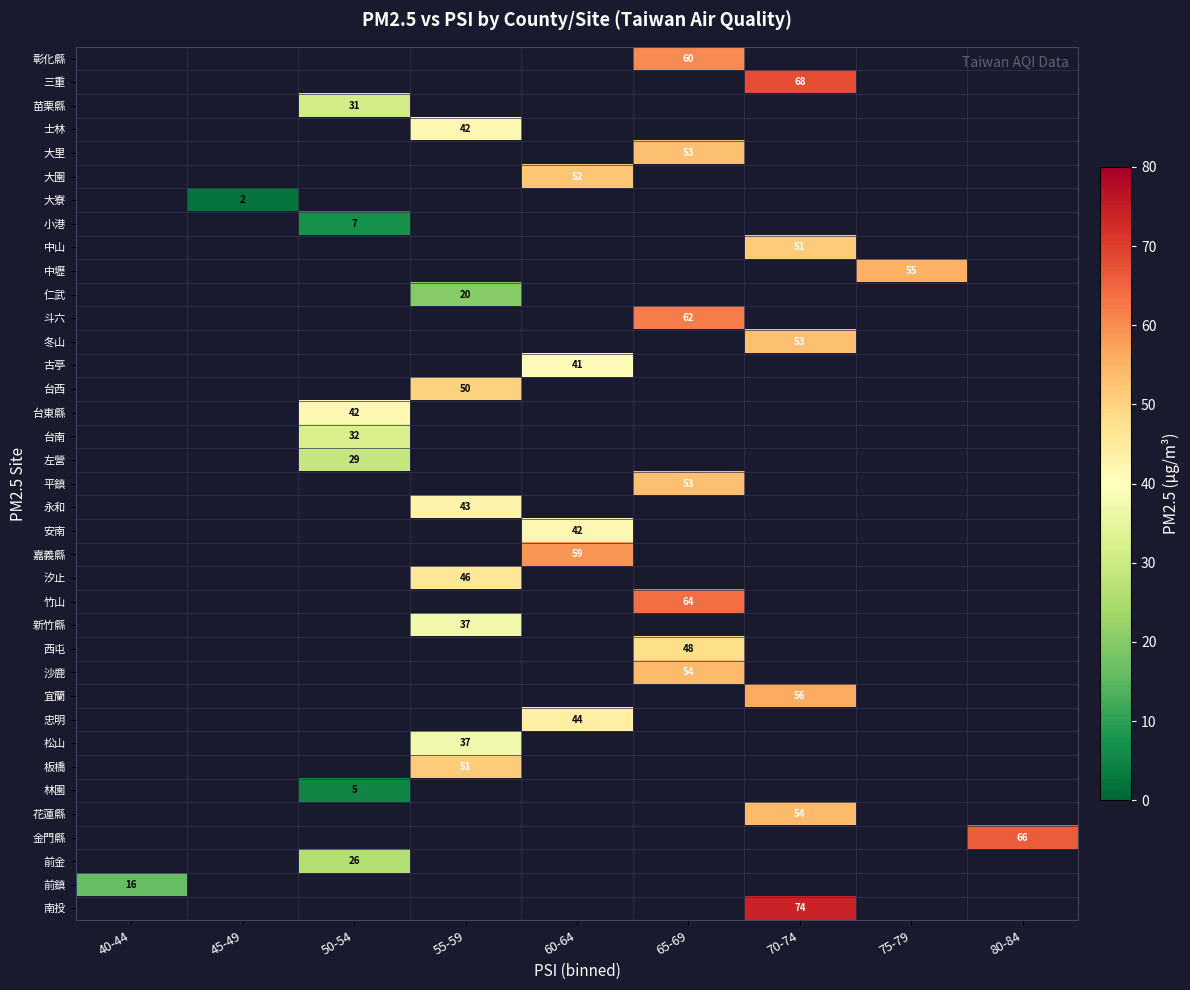

The value of 苗栗縣 at 50-54 is 17. True or false?

False